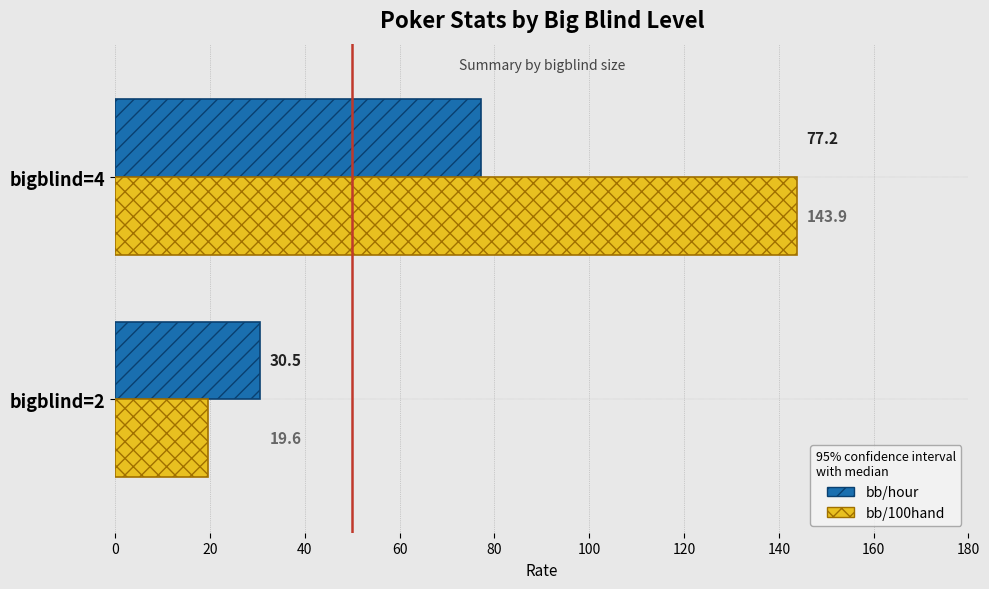

List the series in order of their peak value, lowest first.

bb/hour, bb/100hand